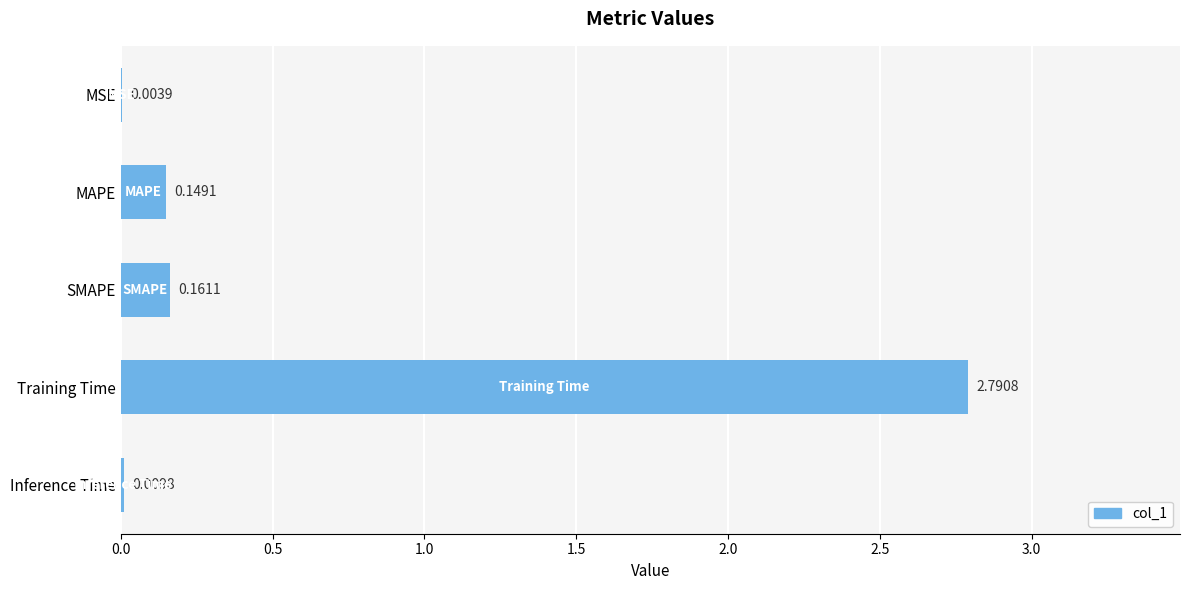

Count the number of data series in this chart.

1